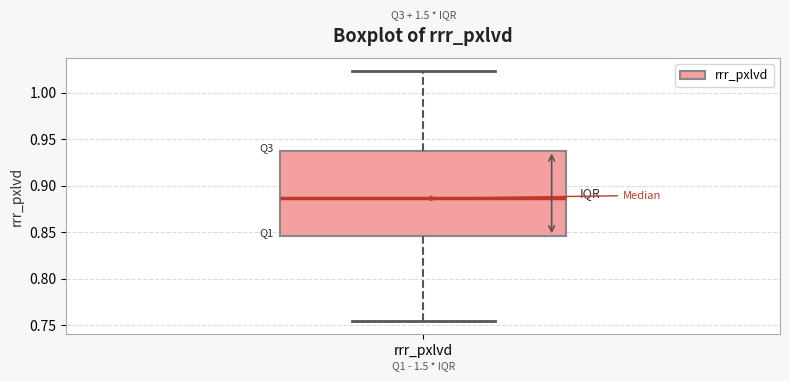

Read this box plot against the y-axis: the position of the median line, the range covered by the box, and the ends of both whiskers. The values are not printed on the chart, so give them approximately, as read against the axis.

median 0.885, box 0.845 to 0.940, whiskers 0.755 to 1.025